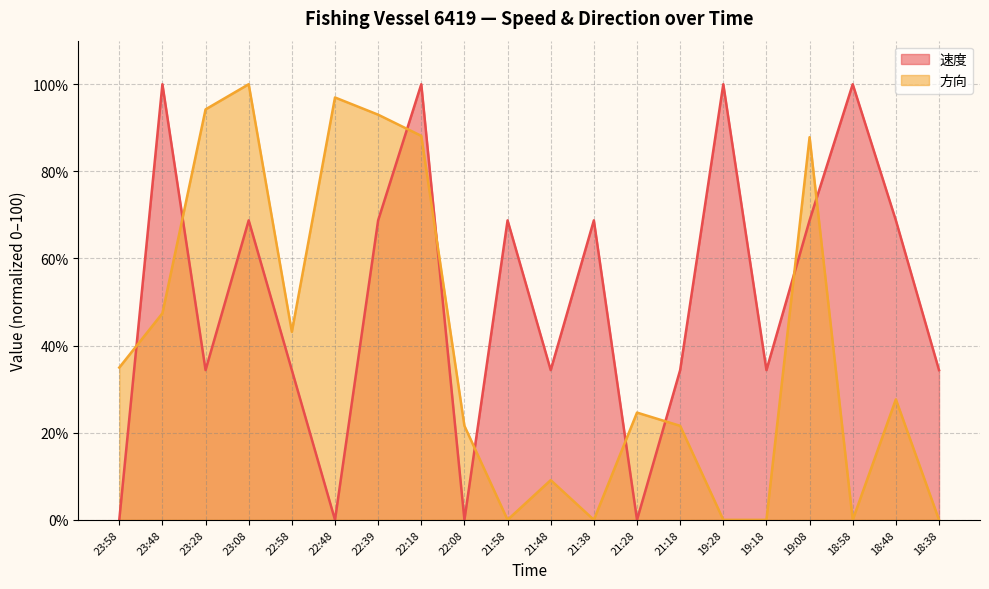

The 速度 series shows -59.5 at 22:08. True or false?

False